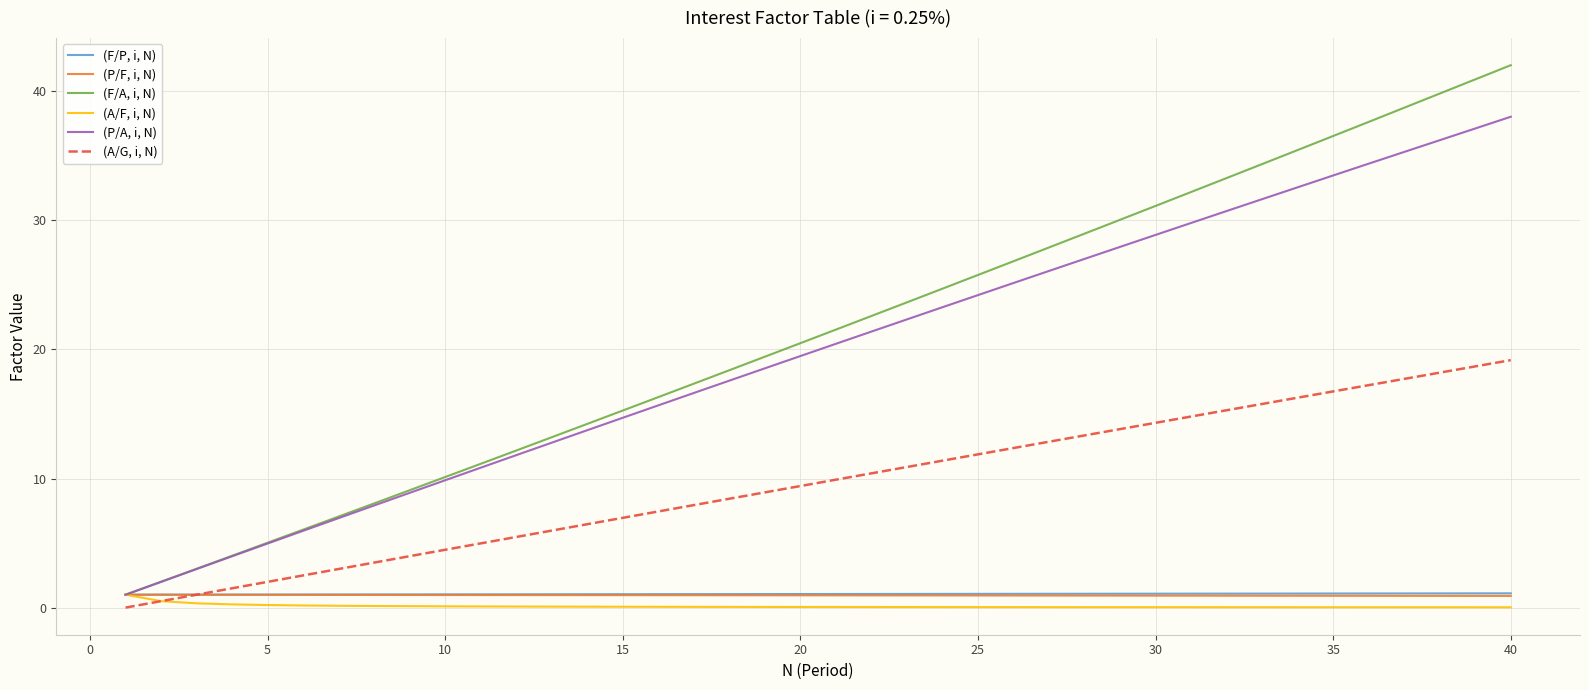

True or false: (A/G, i, N) and (F/A, i, N) intersect in this chart.

False